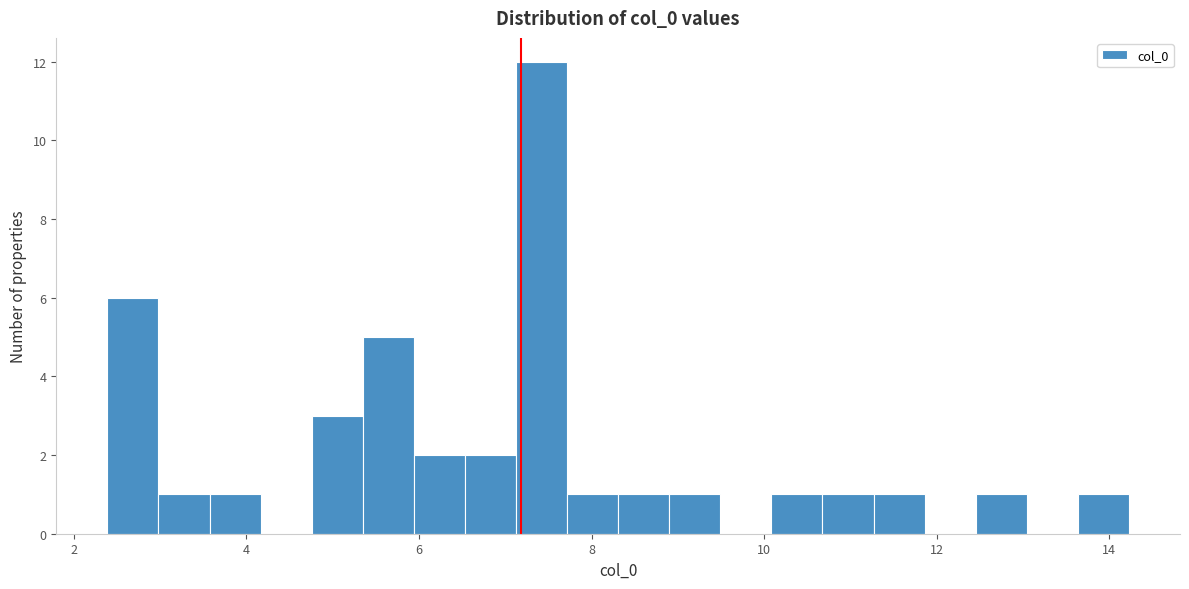

Around what value on the x-axis is the tallest bar? Give the approximate position of its centre, as read against the axis.

7.4